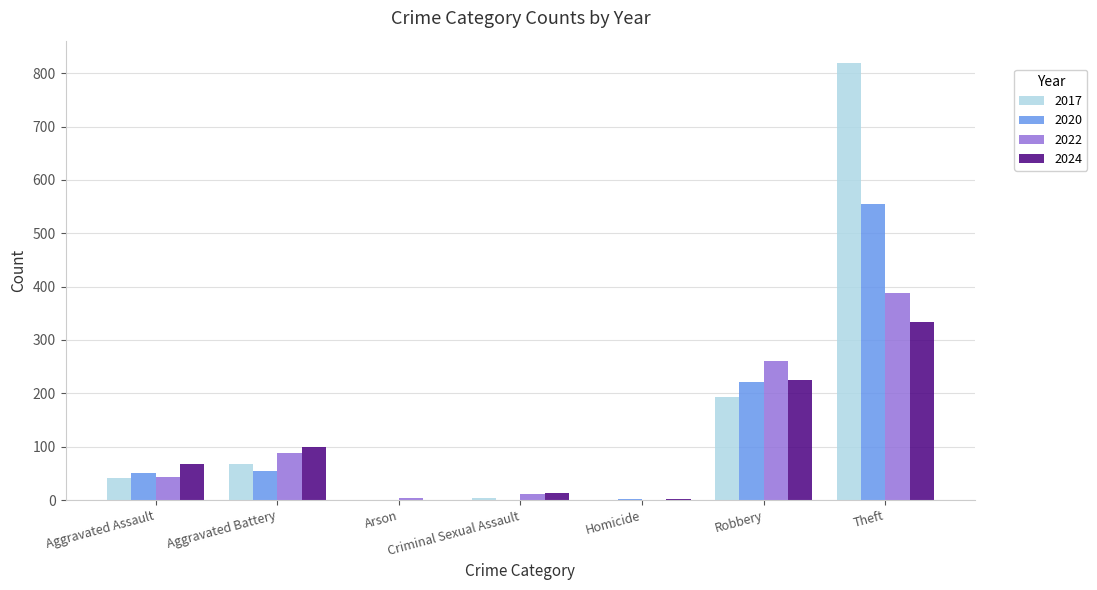

Is it true that 2017 equals 194 at Robbery?

True